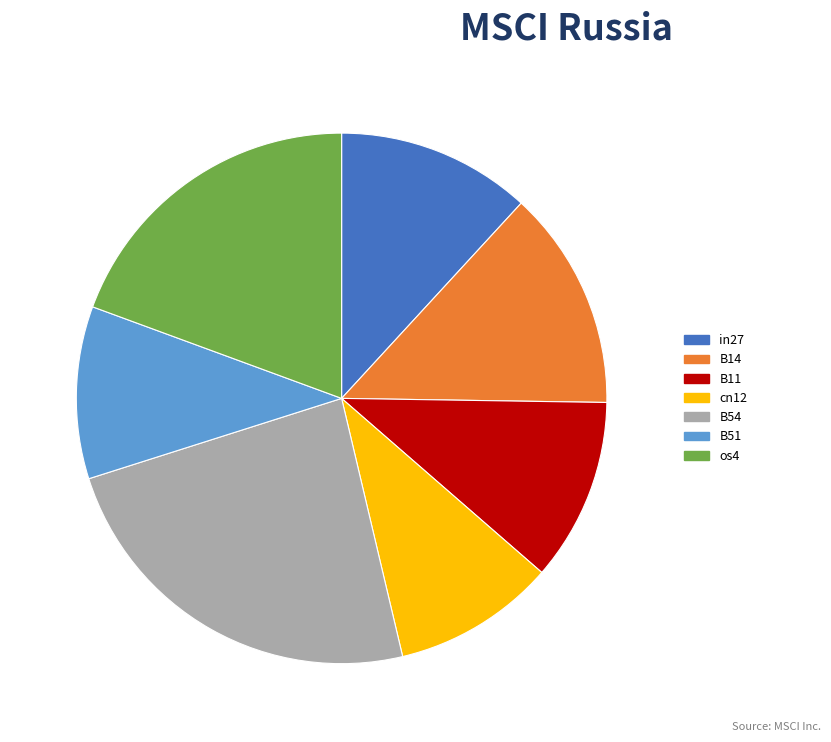

True or false: cn12 accounts for 18% of the total.

False